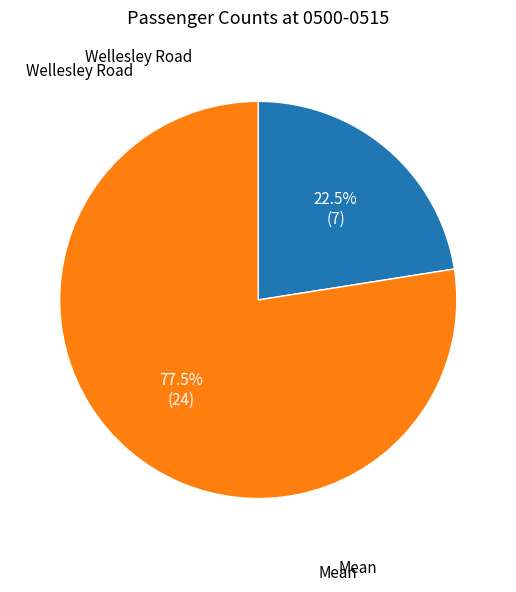

Is there a majority slice in this chart?

Yes